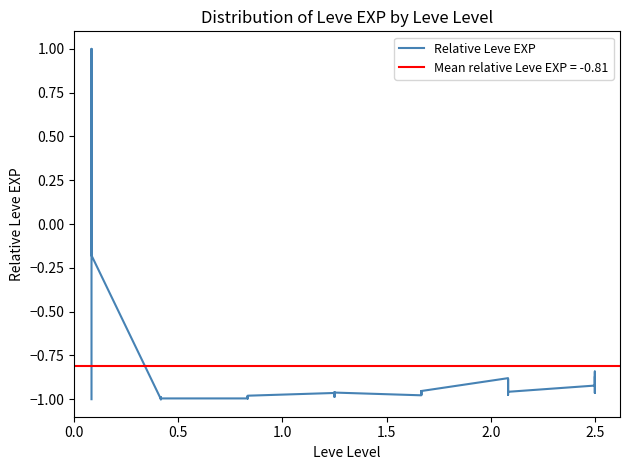

What is the smallest value displayed?

-1.0